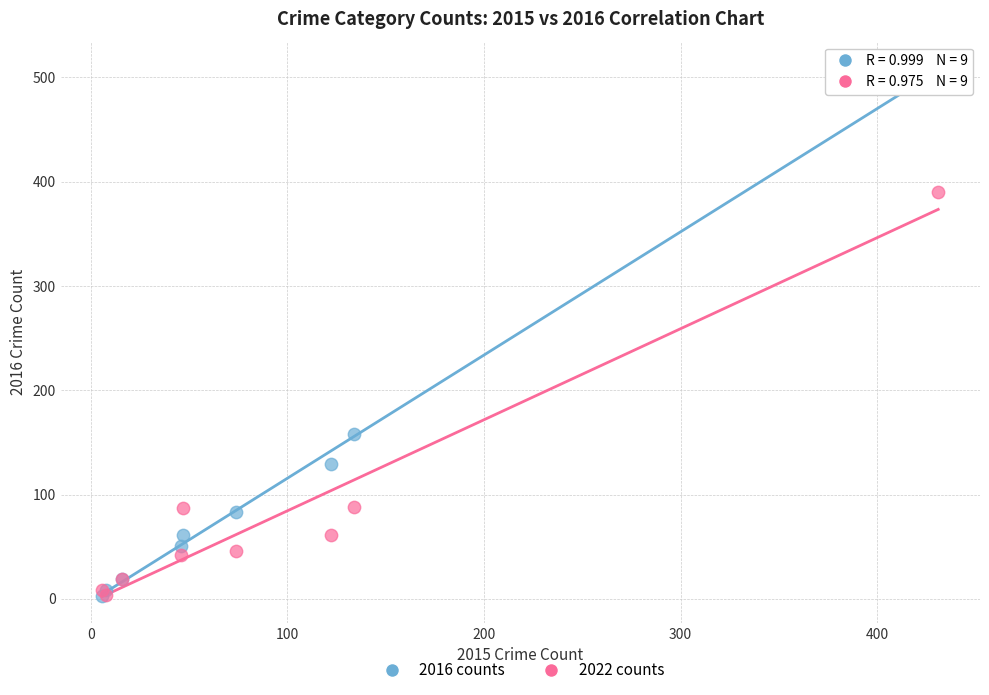

In the 2016 counts series, what Y value is closest to 256?

158